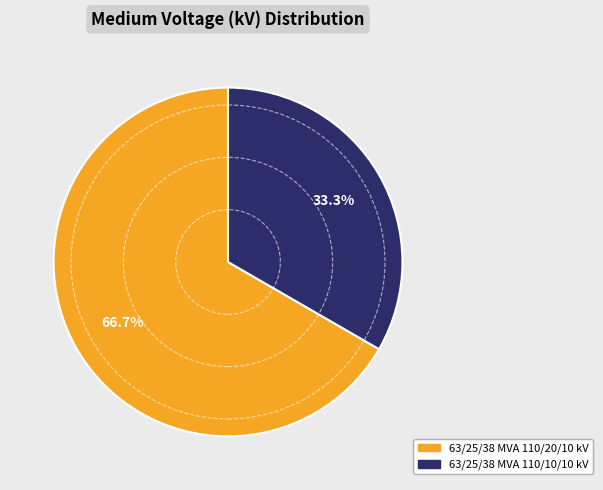

Which category has the smallest portion of the pie?

63/25/38 MVA 110/10/10 kV